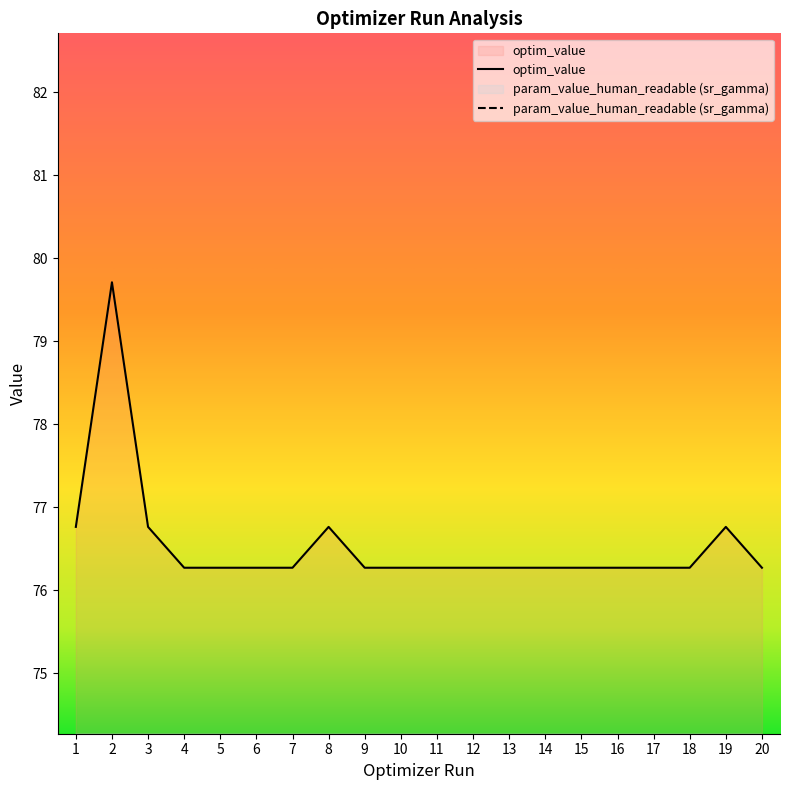

What is the value of the optim_value point at the 17th from the left?

76.3